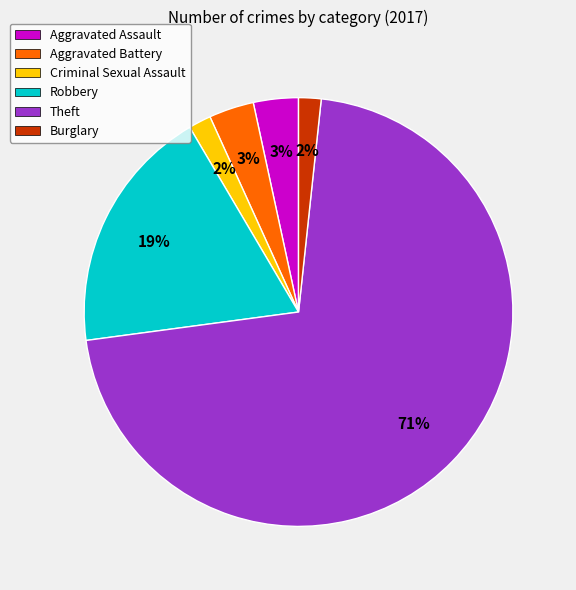

What percentage is the Aggravated Battery slice, to the nearest percent?

3%